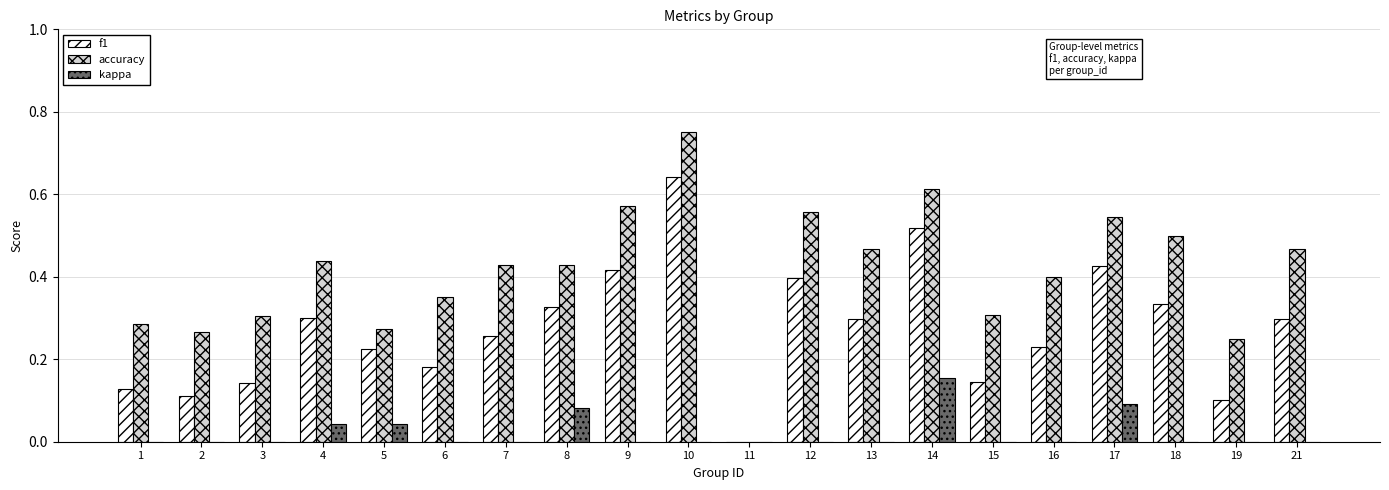

Where is accuracy nearest to the value 0?

11